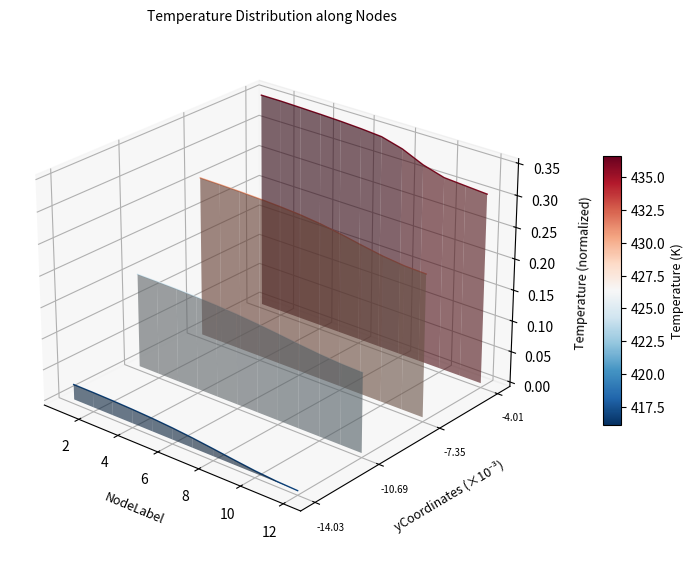

List the series in order of their peak value, highest first.

y_coord_group_1, y_coord_group_2, y_coord_group_3, y_coord_group_4